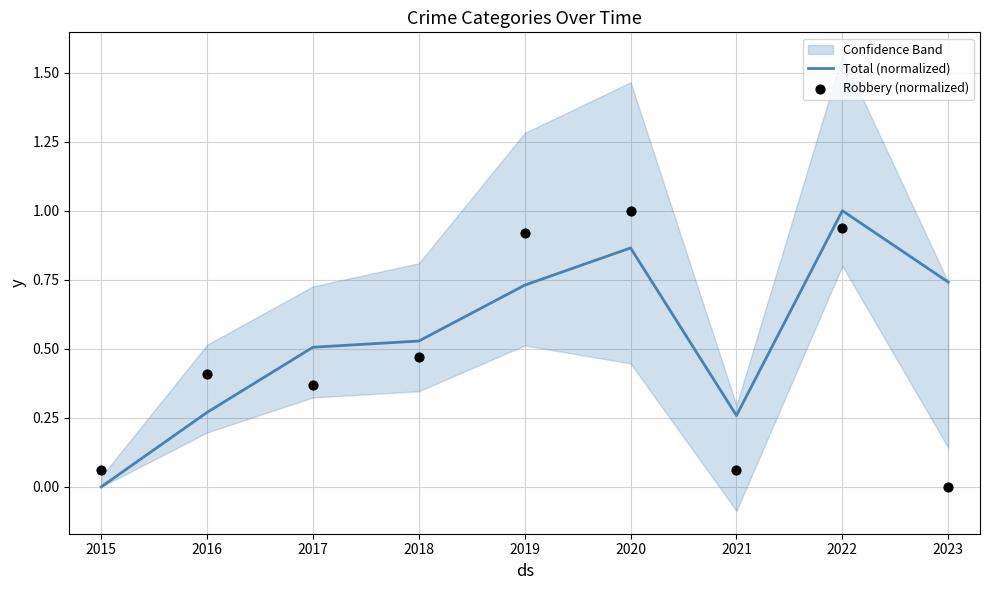

What are all the series names shown in the legend?

Total (normalized), Robbery (normalized)